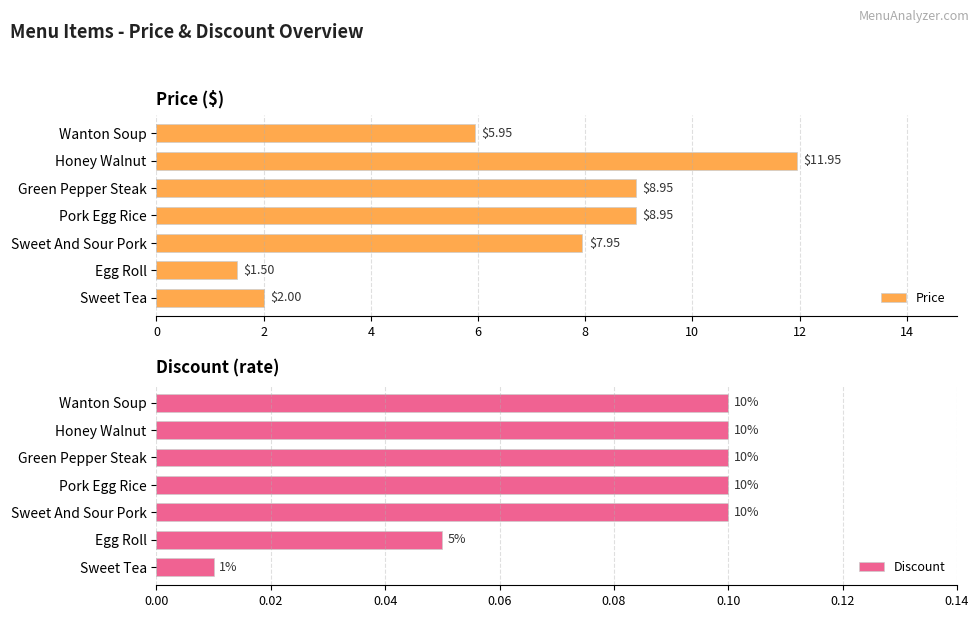

Which label corresponds to the smallest value in the chart?

12